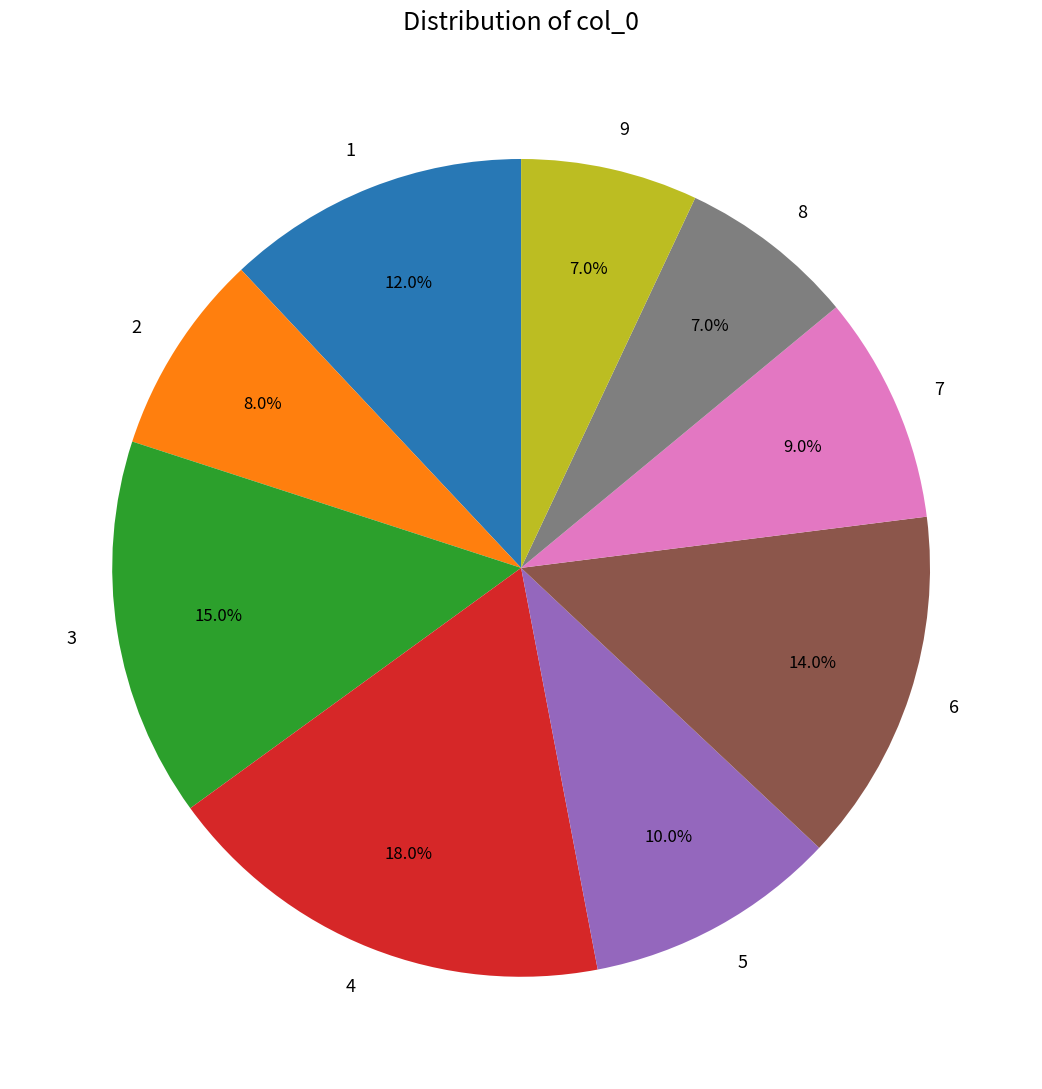

Is there any slice that represents more than half of the pie?

No